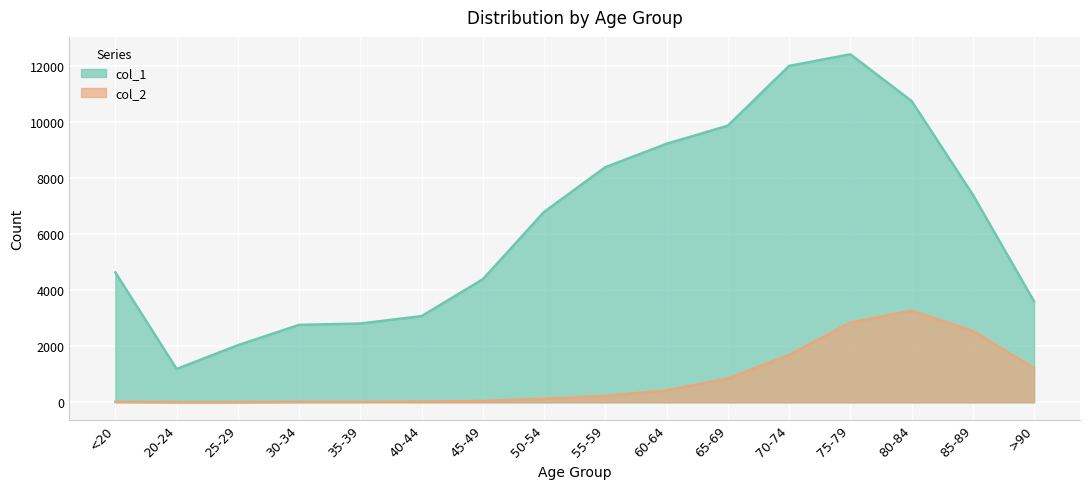

True or false: col_1 and col_2 intersect in this chart.

False